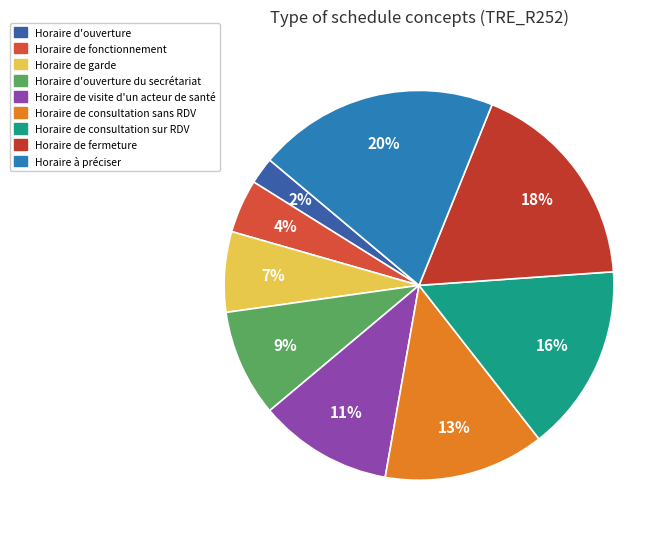

The Horaire de visite d'un acteur de santé slice represents 22% of the pie. True or false?

False